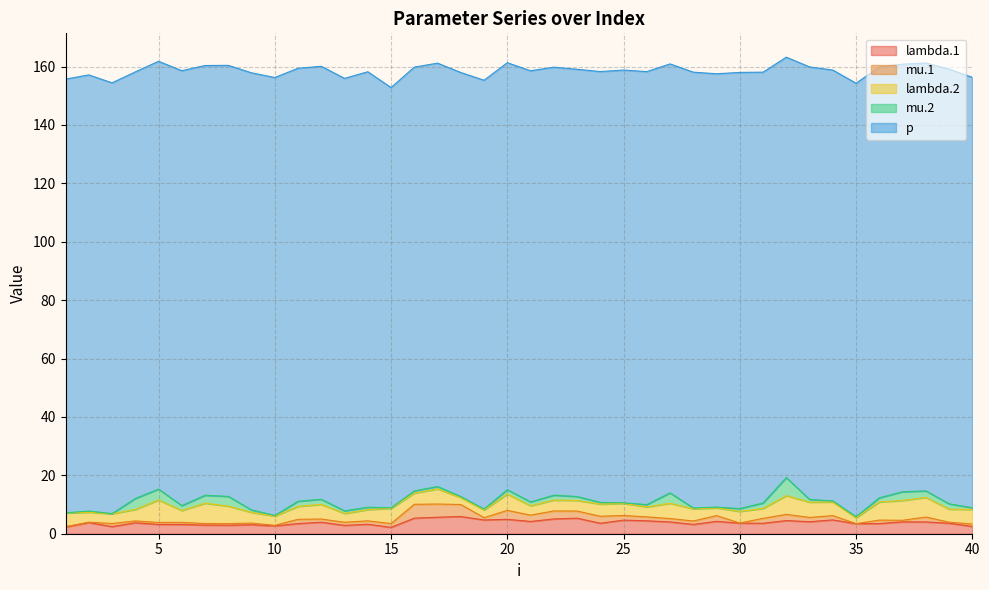

List the labels in order of p value, smallest first.

15, 32, 17, 16, 18, 4, 20, 23, 37, 5, 38, 22, 19, 27, 7, 40, 3, 24, 31, 34, 36, 8, 21, 13, 33, 25, 26, 12, 11, 29, 35, 1, 39, 6, 14, 28, 2, 30, 9, 10